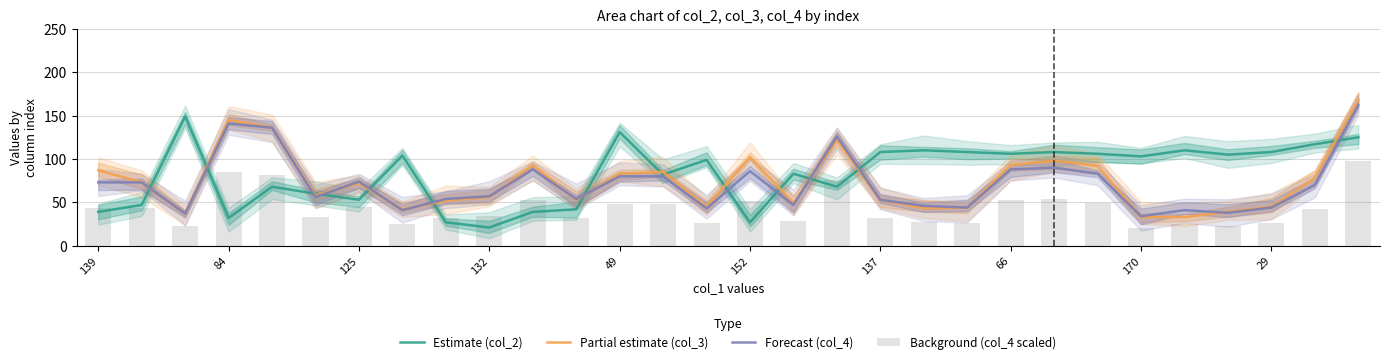

Count the number of data series in this chart.

4